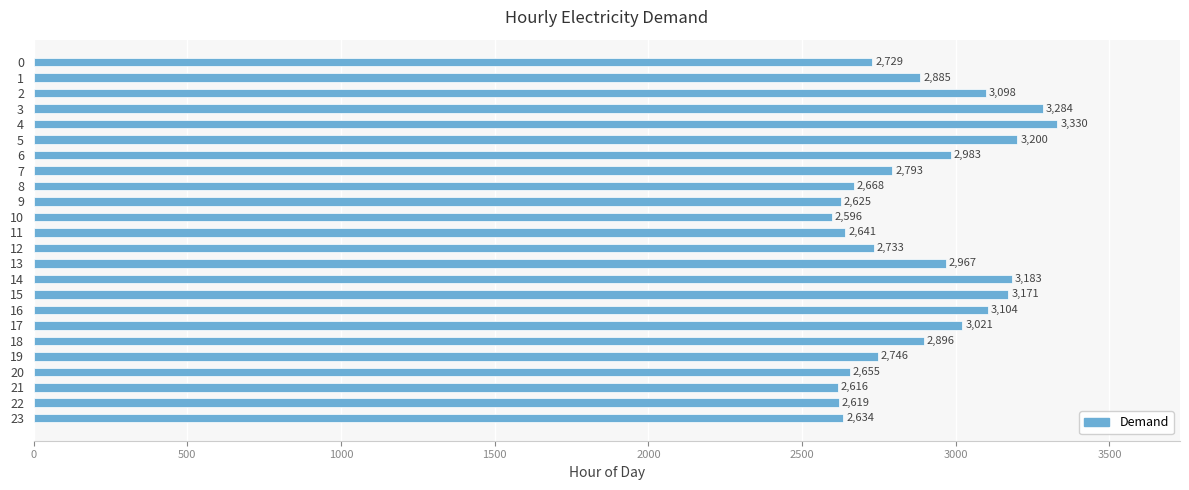

What is the value of the 8th bar from the top?

2793